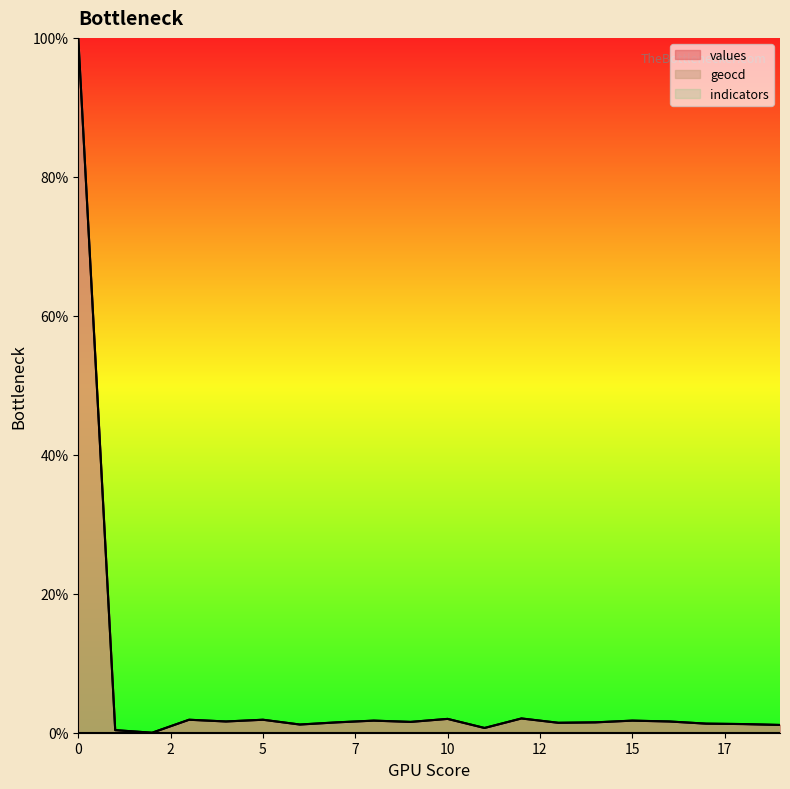

The value of geocd at 15 is 1.7. True or false?

True